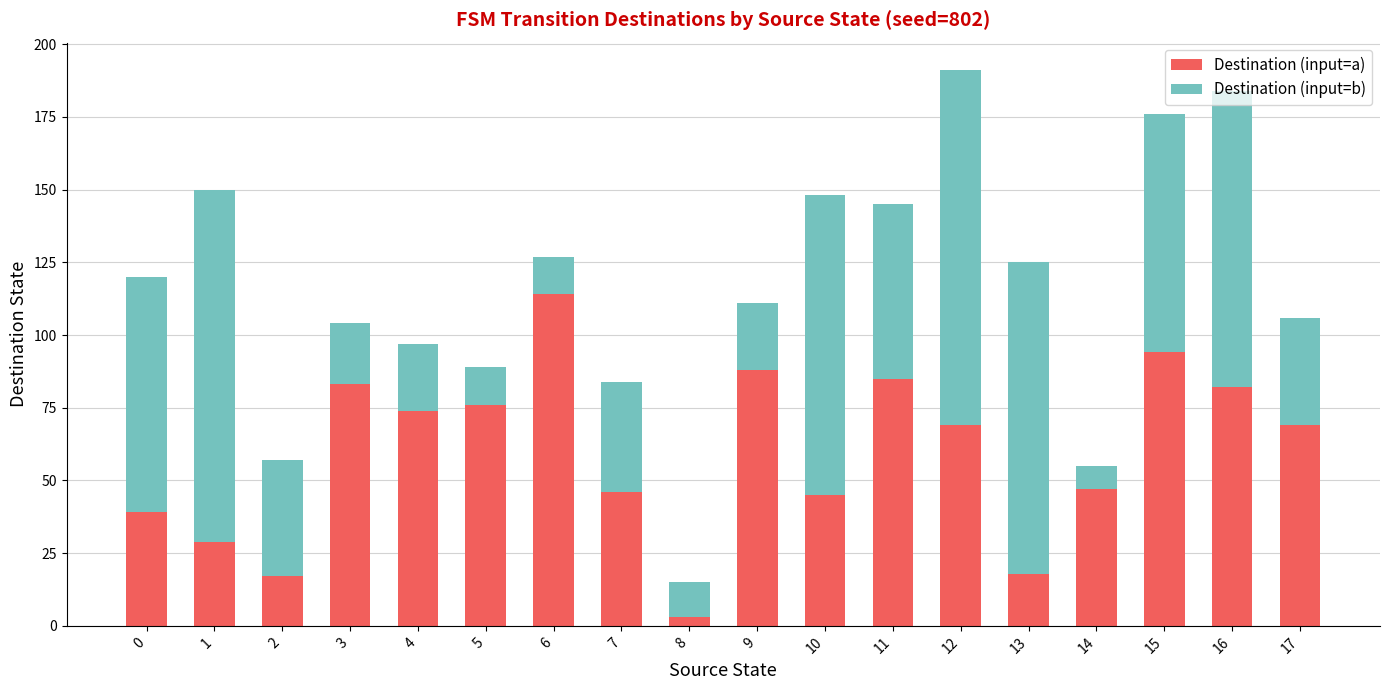

What is the difference between the second highest and minimum values in the Destination (input=a) series?

91